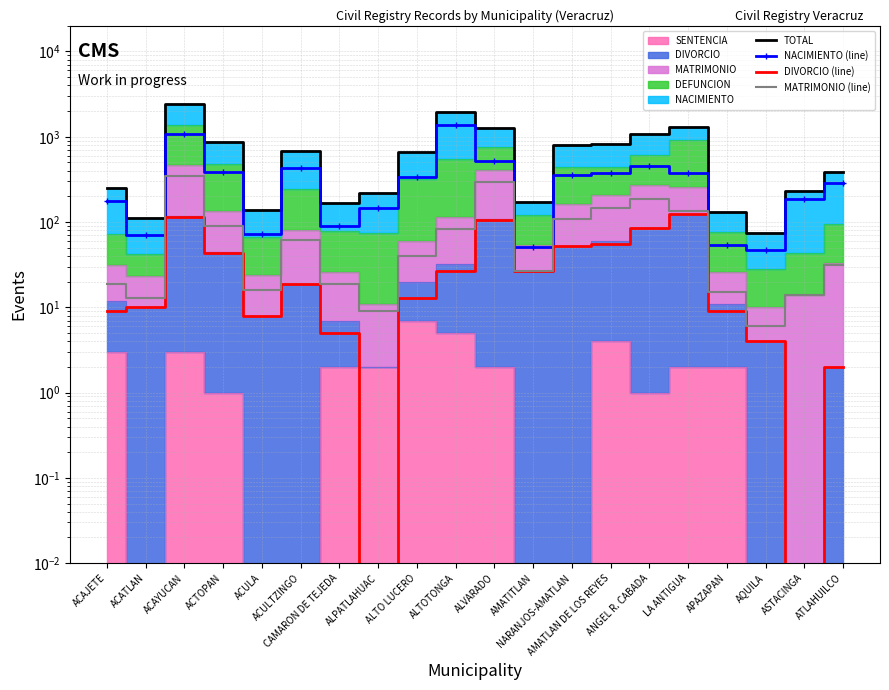

What is the lowest value of the NACIMIENTO (line) series?

47.0